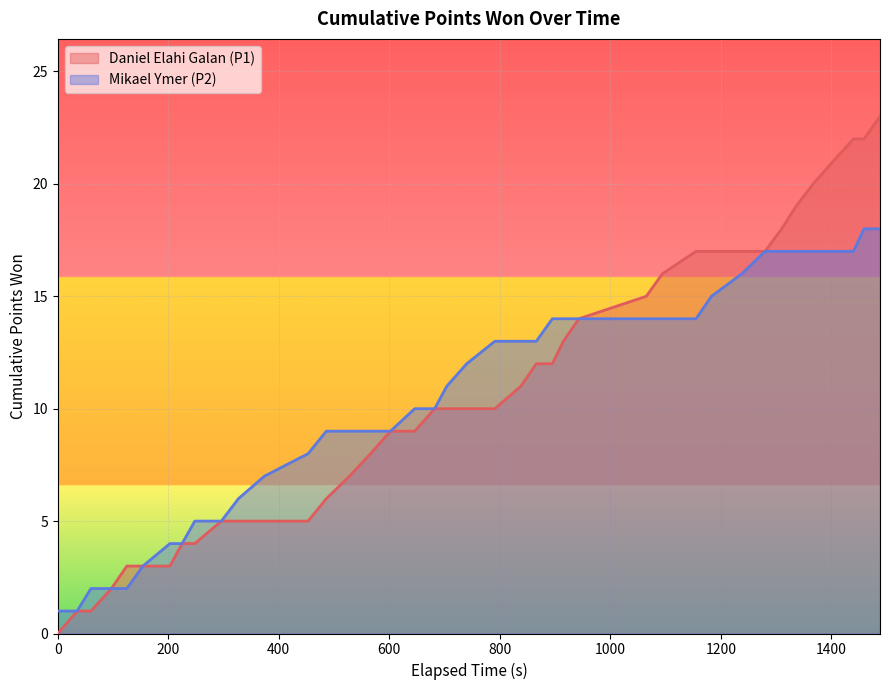

Between 125 and 1367, which series saw the biggest shift?

p1_points_won